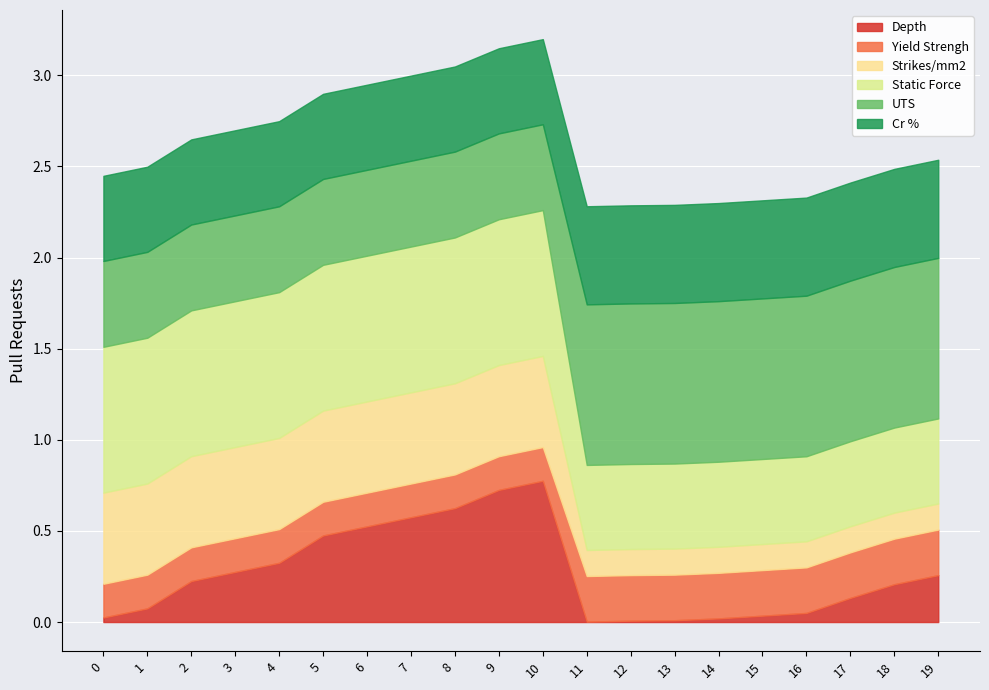

What is the highest value of the Depth series?

0.8